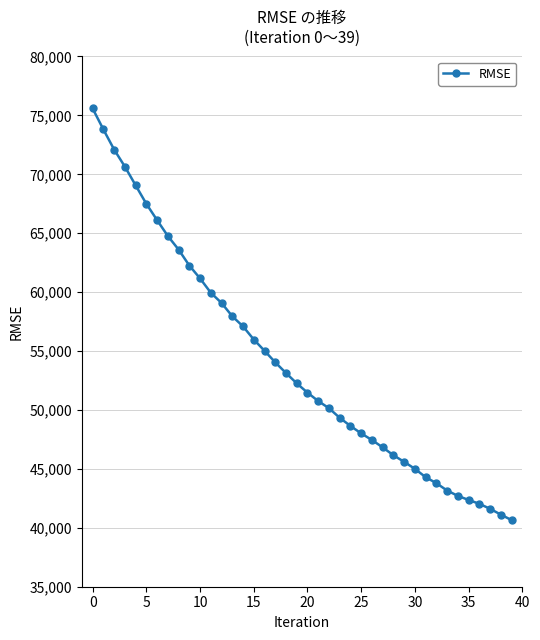

What is the maximum value shown in the chart?

75586.4